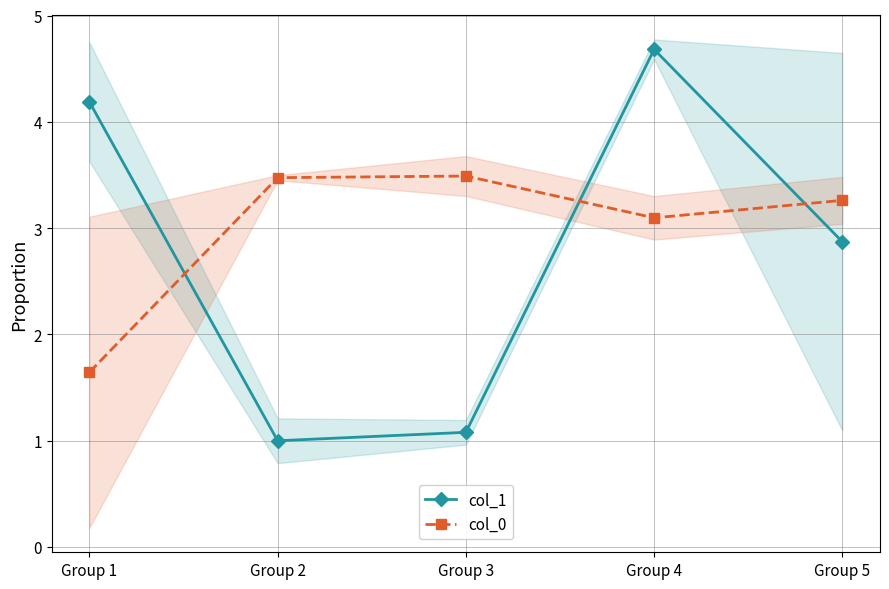

Between which two adjacent categories do col_1 and col_0 first intersect?

Group 1 and Group 2